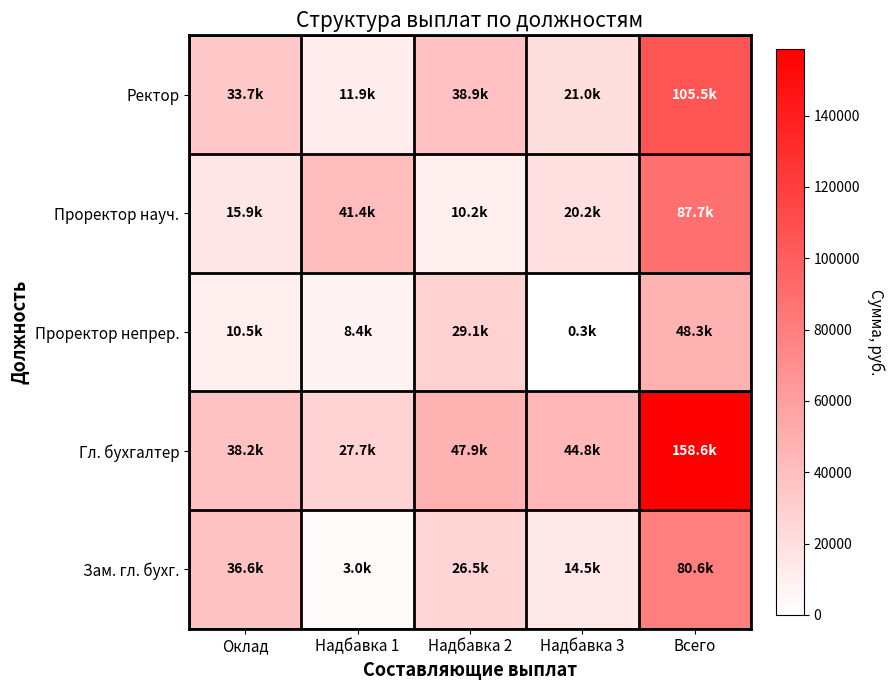

At which category is the sum across all series the highest?

Всего